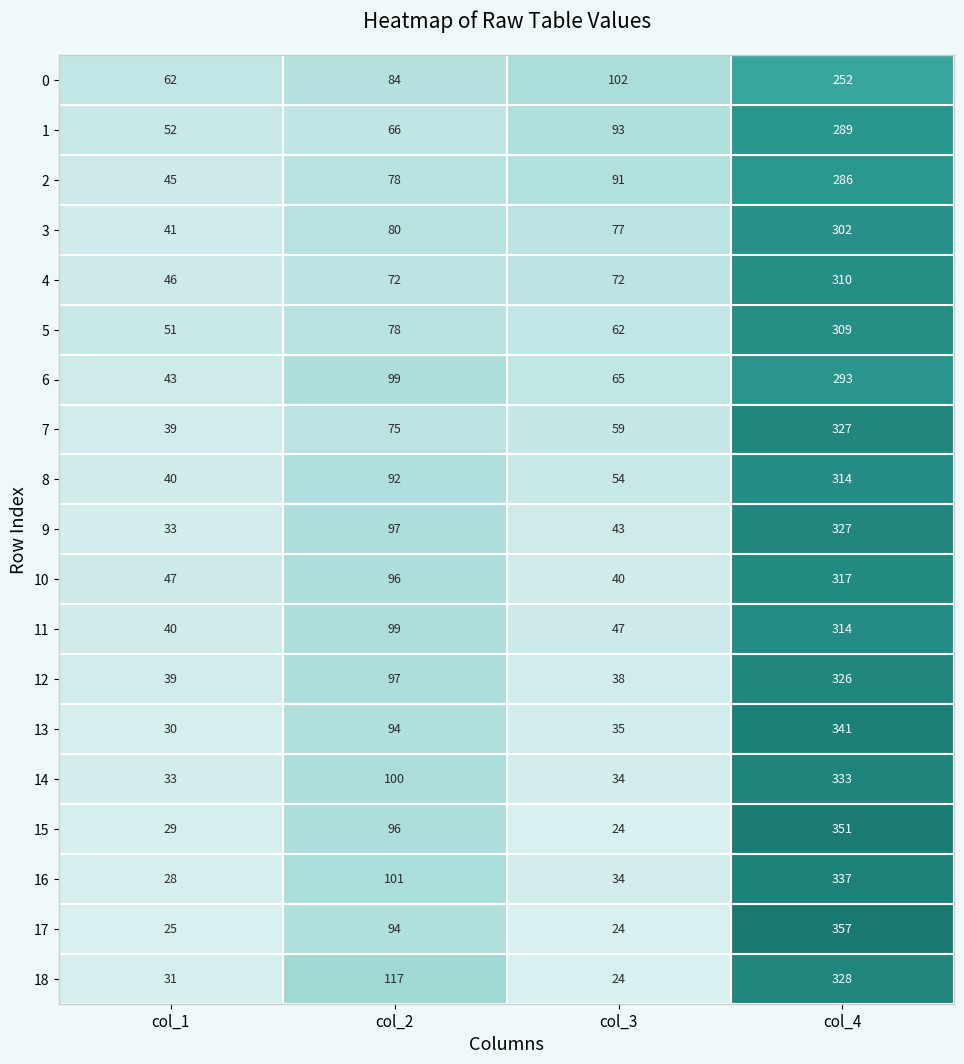

How many distinct data groups are displayed?

19